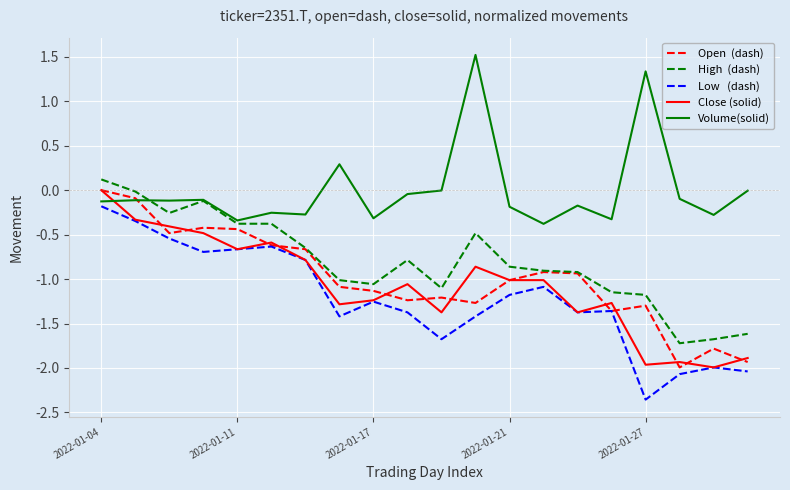

What is the greatest value displayed?

1.5